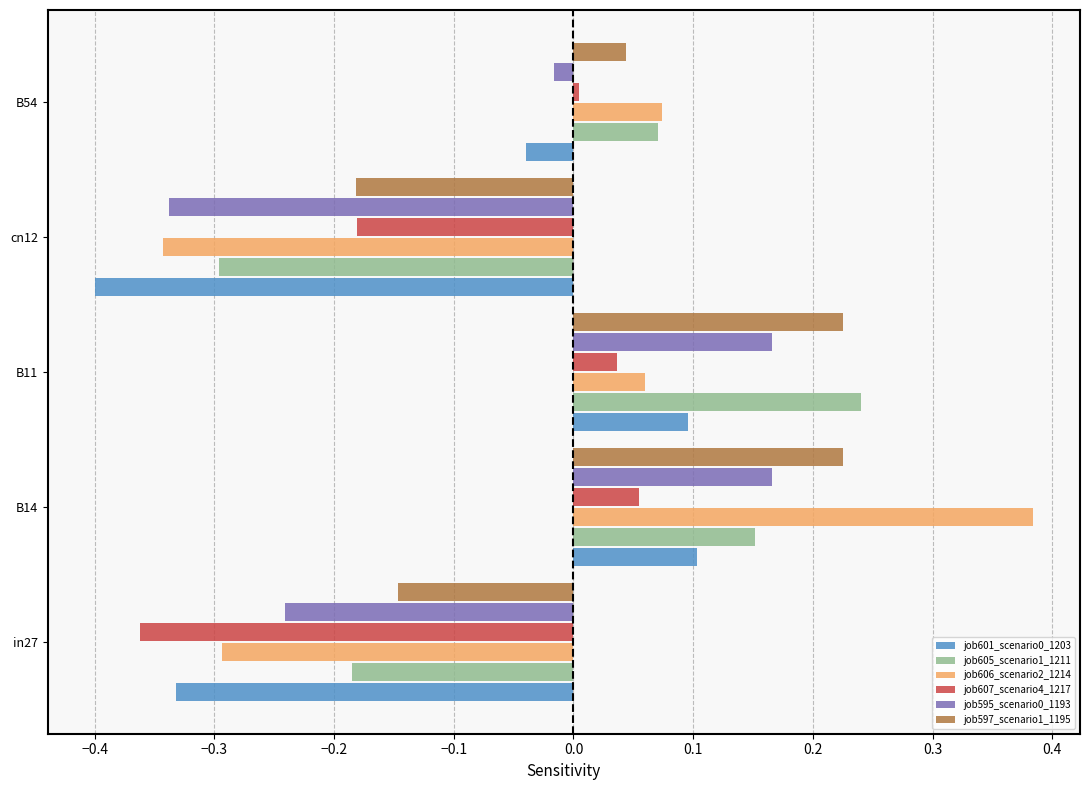

Between in27 and B14, which series saw the biggest shift?

job606_scenario2_1214